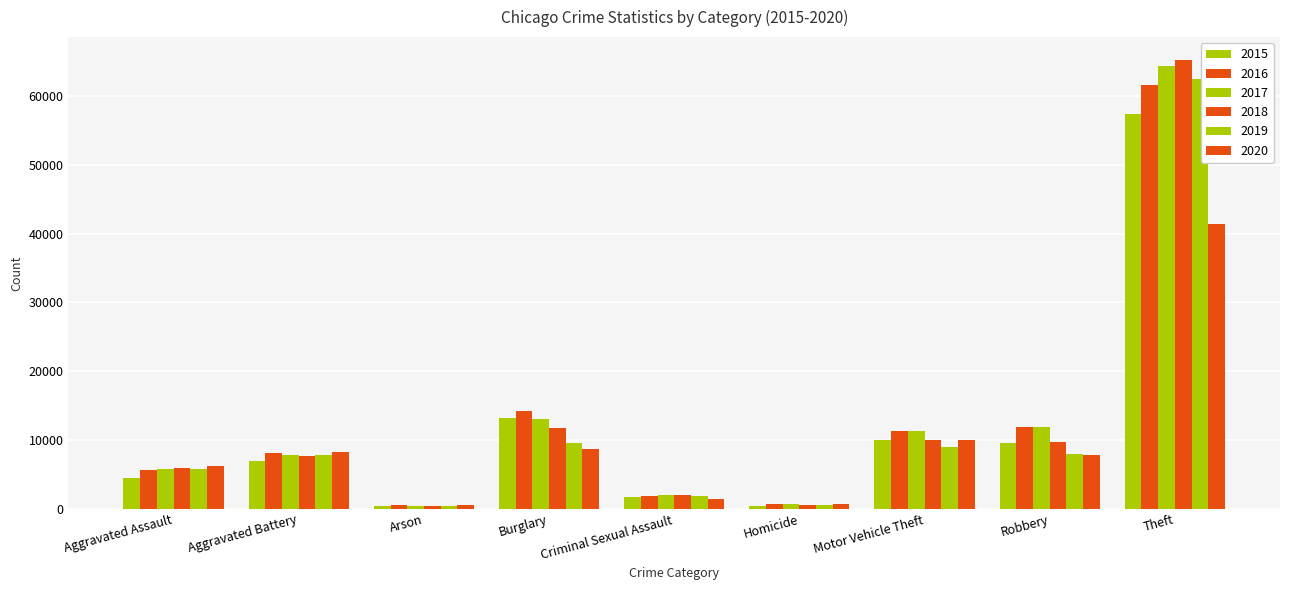

What is the sum of the 2018 values at Arson and Burglary?

12120